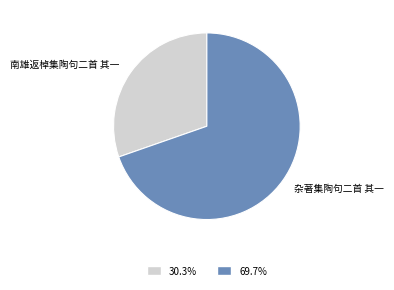

Is 杂著集陶句二首 其一 the majority of the pie?

Yes